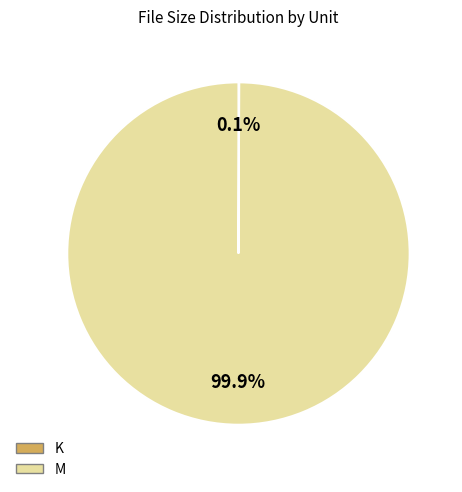

How much of the chart is everything except M?

0.1%